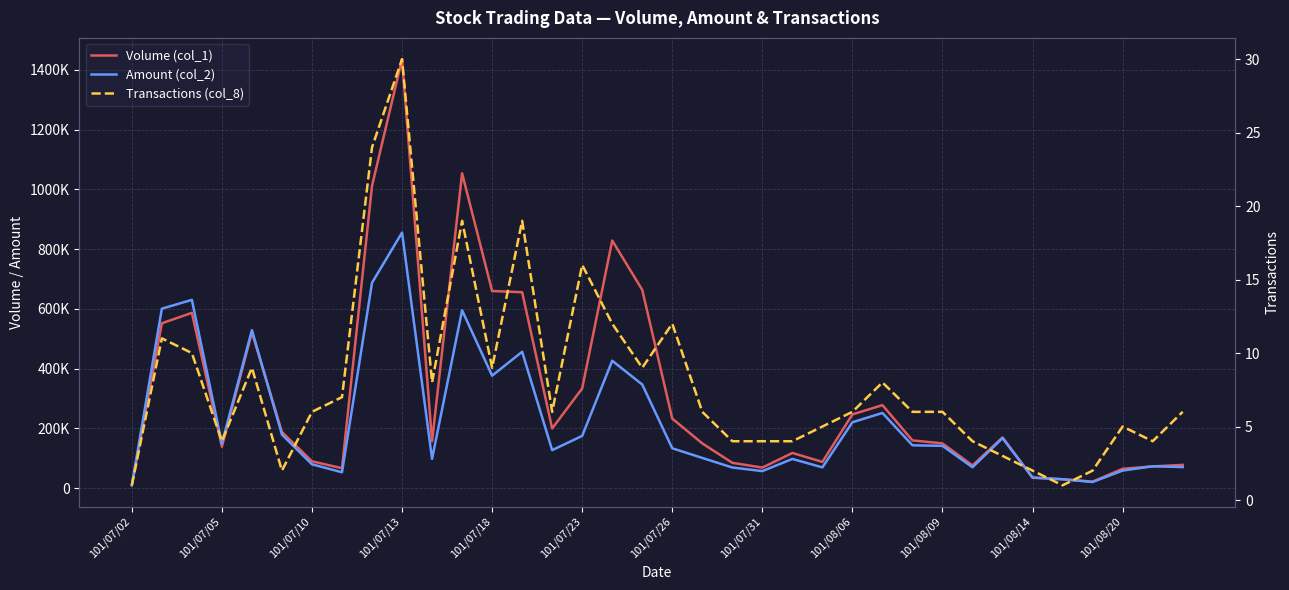

Rank the series by their average value, from lowest to highest.

Transactions (col_8), Amount (col_2), Volume (col_1)